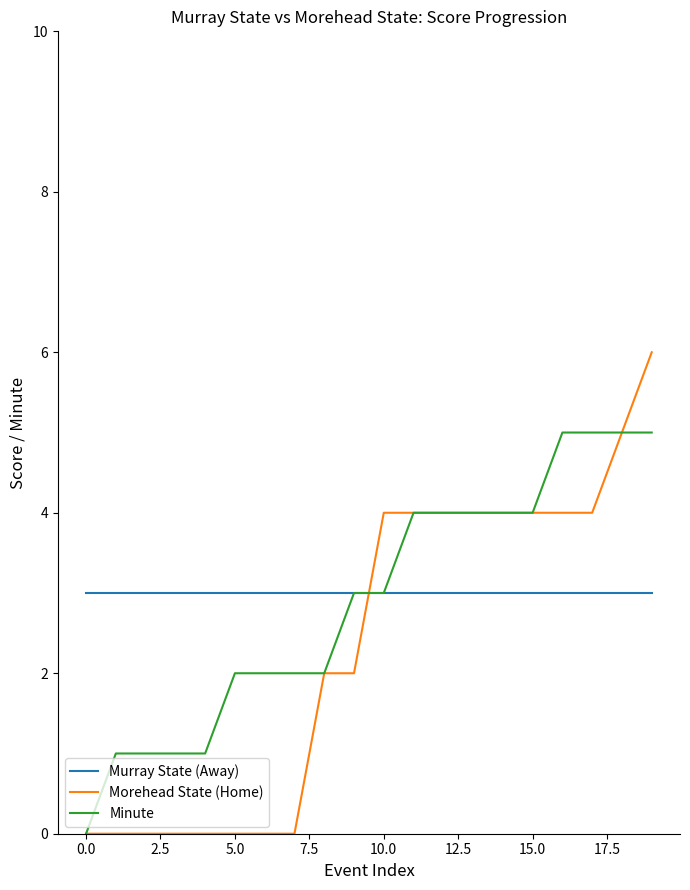

What is the highest value of the Minute series?

5